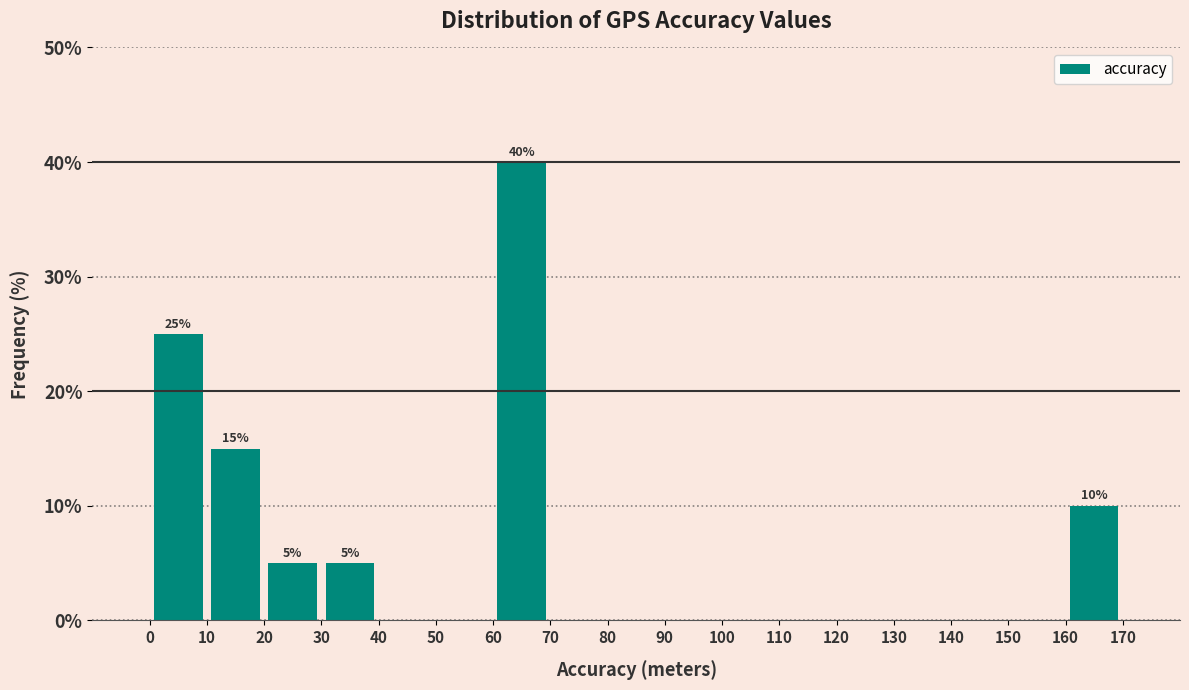

Over which range of the x-axis is the bar tallest?

60 to 70